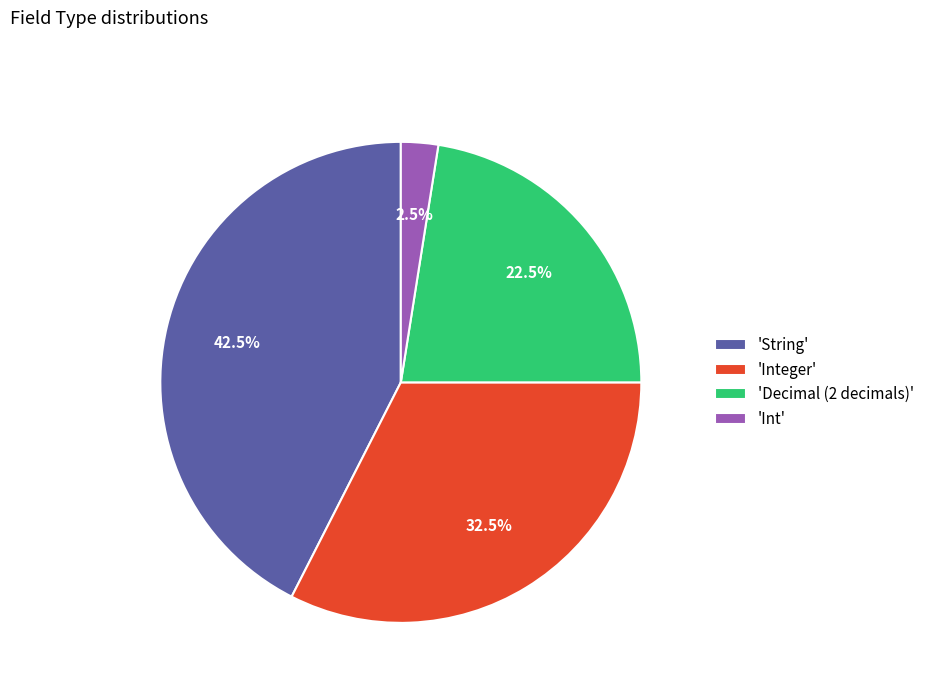

Combined, what portion of the pie is 'Integer' and 'Decimal (2 decimals)'?

55.0%